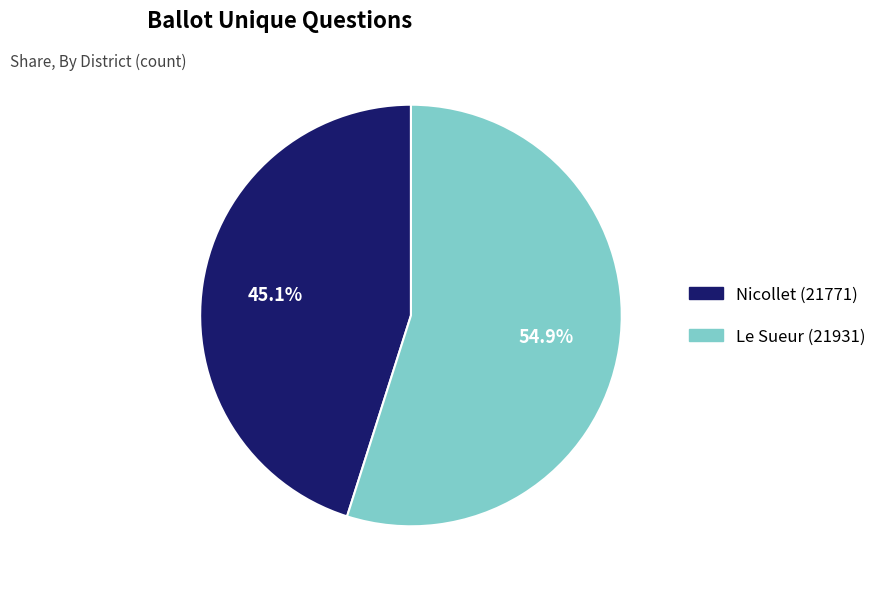

Is it true that Nicollet (21771) is 39% of the pie?

False